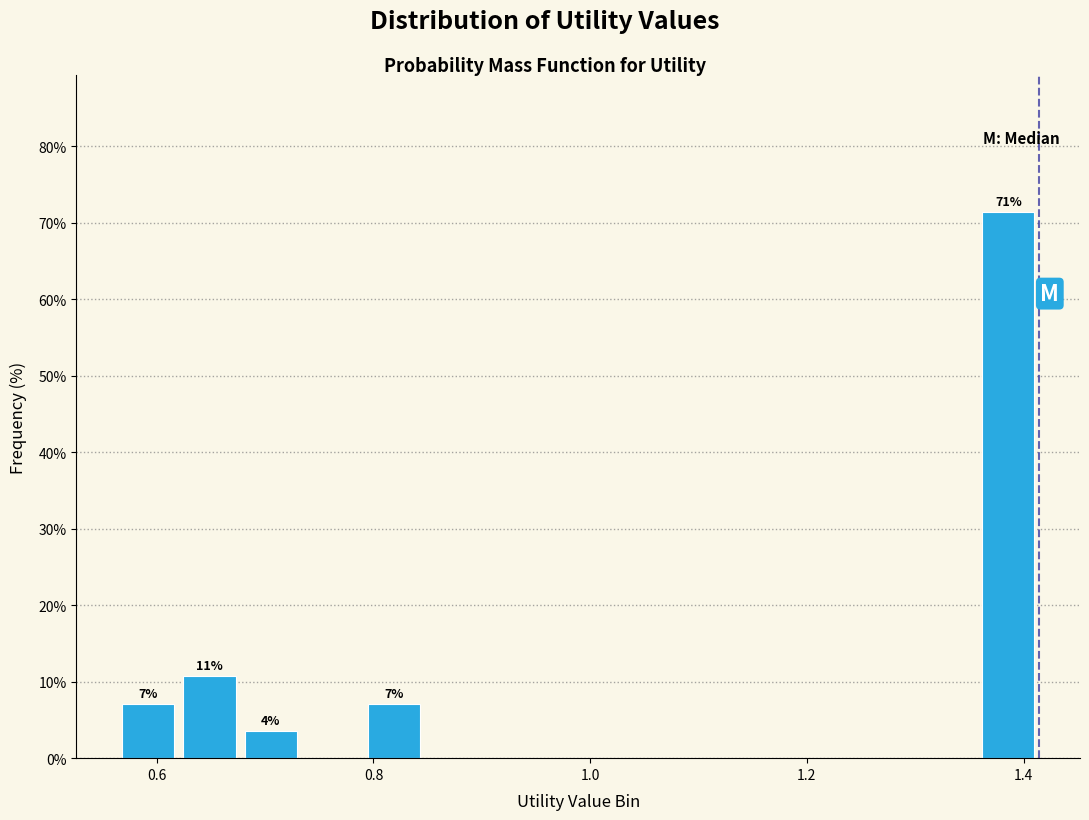

Read against the x-axis, roughly where is the centre of the tallest bar?

1.38